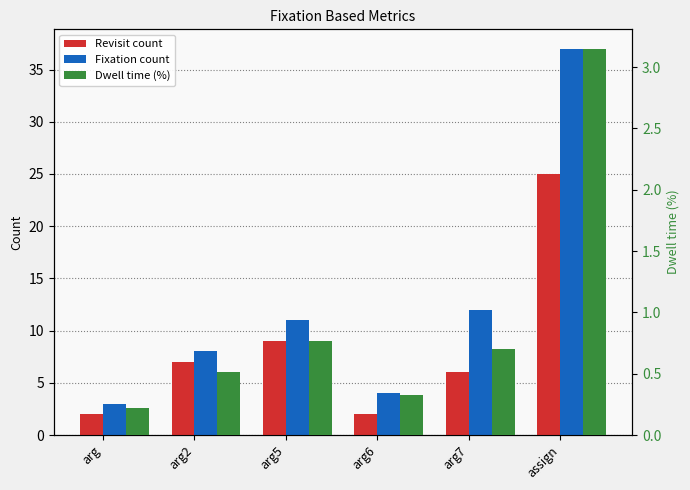

What is the value of the Revisit count bar at the 6th from the left?

25.0